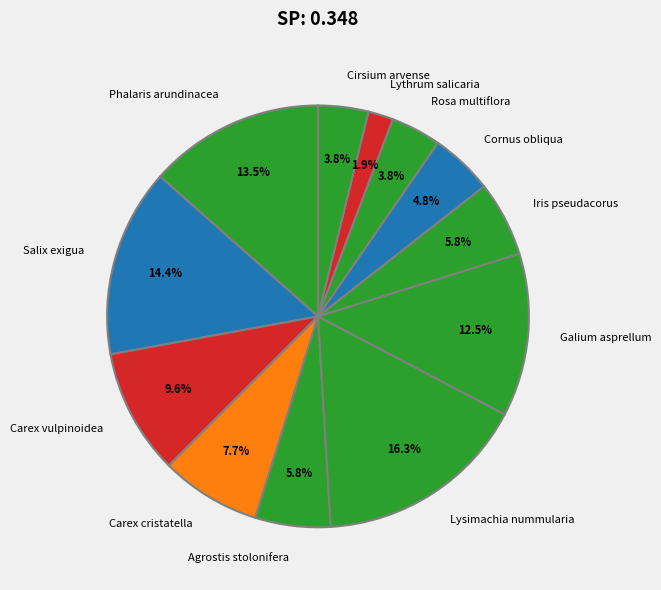

Combined, what portion of the pie is Lythrum salicaria and Phalaris arundinacea?

15.4%